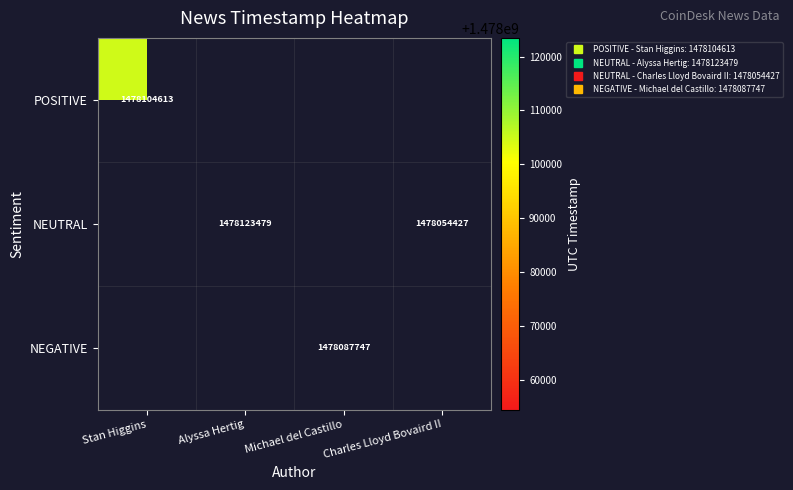

List the series in order of their overall mean, highest first.

POSITIVE, NEUTRAL, NEGATIVE